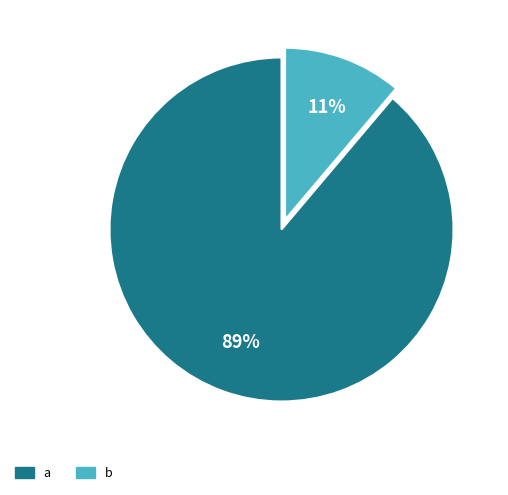

The b slice represents 11% of the pie. True or false?

True